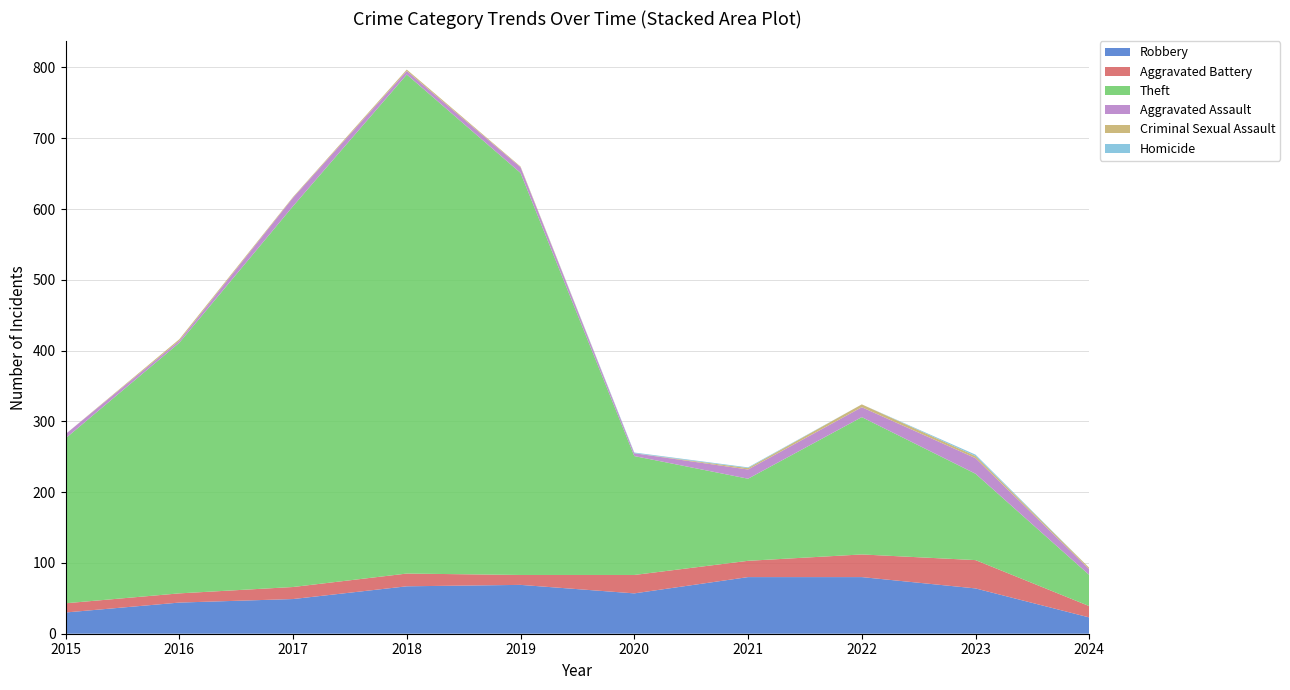

Reading left to right, transcribe all the data shown in this chart.

Robbery: 2015=30	2016=44	2017=49	2018=67	2019=69	2020=57	2021=80	2022=80	2023=64	2024=23
Aggravated Battery: 2015=13	2016=13	2017=17	2018=18	2019=14	2020=26	2021=23	2022=32	2023=40	2024=16
Theft: 2015=233	2016=354	2017=538	2018=705	2019=568	2020=168	2021=116	2022=194	2023=122	2024=44
Aggravated Assault: 2015=6	2016=3	2017=12	2018=5	2019=8	2020=4	2021=13	2022=14	2023=22	2024=8
Criminal Sexual Assault: 2015=0	2016=2	2017=1	2018=2	2019=1	2020=0	2021=2	2022=4	2023=3	2024=2
Homicide: 2015=0	2016=0	2017=0	2018=0	2019=0	2020=1	2021=1	2022=0	2023=2	2024=0